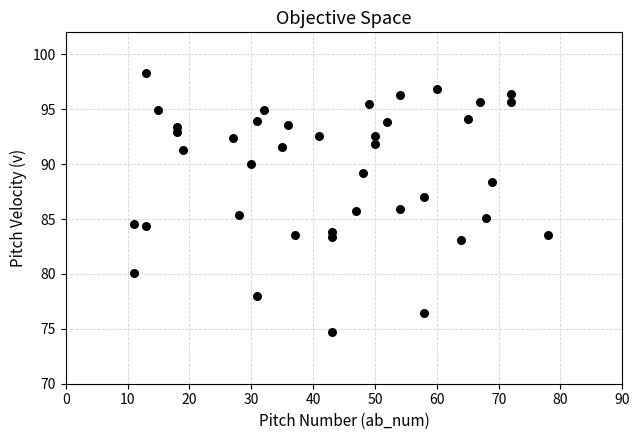

What is the range of Y values (max minus min)?

23.6